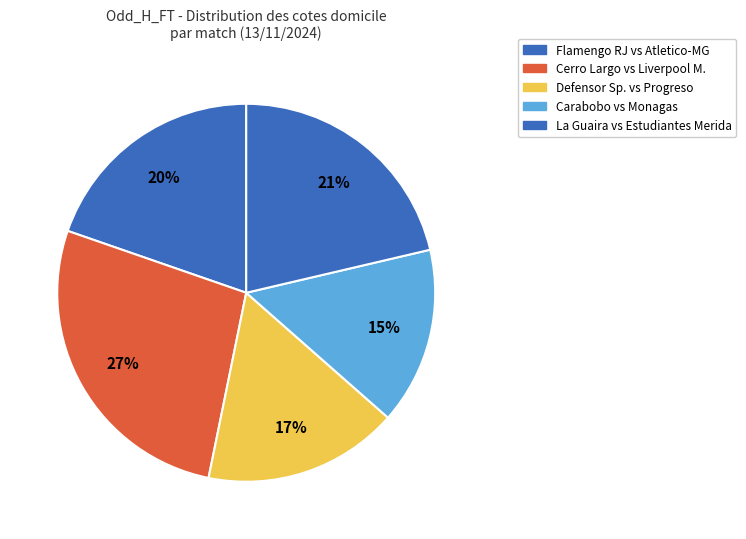

How many segments does this pie chart have?

5